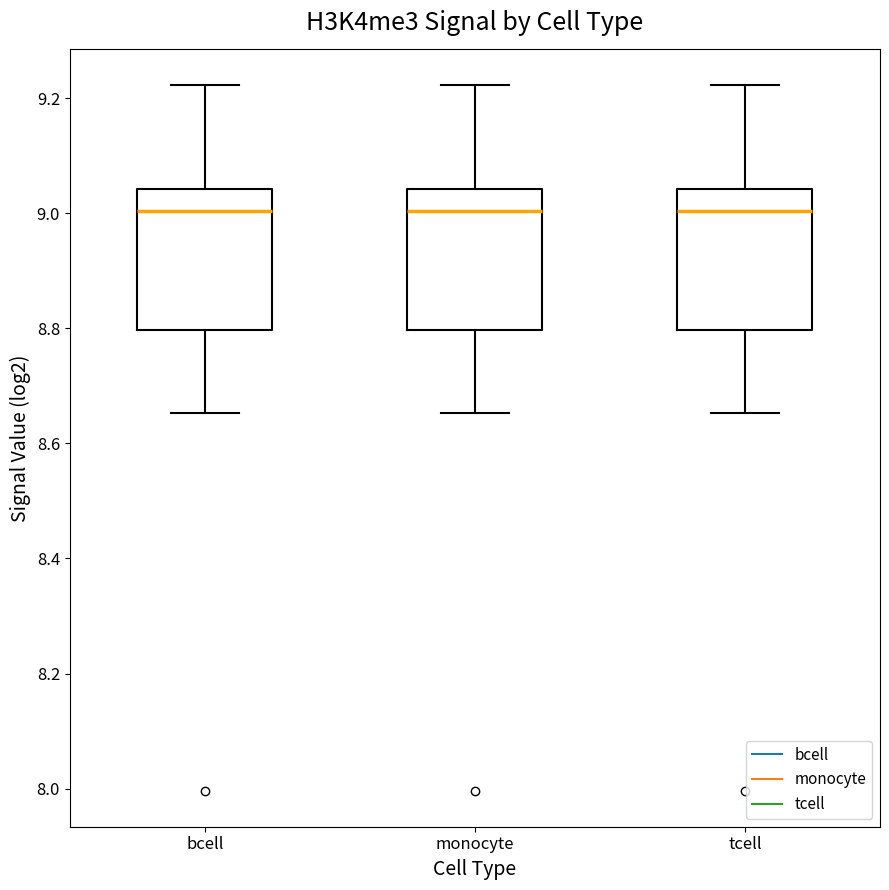

Reading left to right, transcribe this box plot: for each box, give where its median line is, the range the box spans, and where its two whiskers end, as read against the y-axis. The values are not printed on the chart, so give them approximately, as read against the axis.

bcell: median 9.00, box 8.80 to 9.04, whiskers 8.66 to 9.22
monocyte: median 9.00, box 8.80 to 9.04, whiskers 8.66 to 9.22
tcell: median 9.00, box 8.80 to 9.04, whiskers 8.66 to 9.22